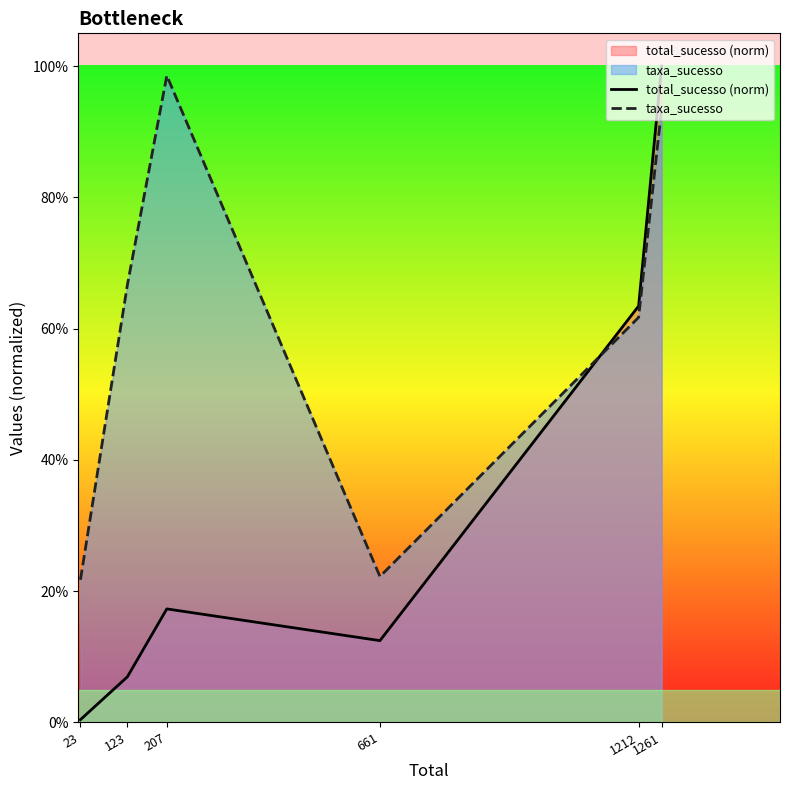

Reading left to right, list all the values displayed in this chart.

total_sucesso (norm): 23=0.0	123=0.1	207=0.2	661=0.1	1212=0.6	1261=1.0
taxa_sucesso: 23=0.2	123=0.7	207=1.0	661=0.2	1212=0.6	1261=0.9